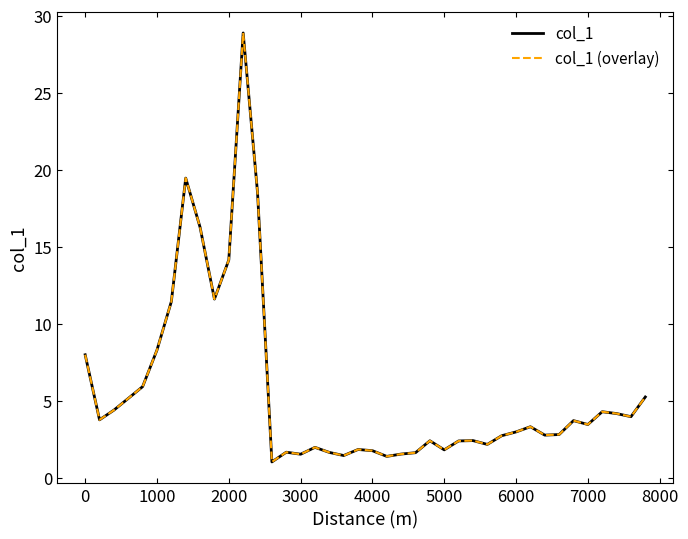

Reading right to left, list all the values displayed in this chart.

col_1: 5.3	4.0	4.2	4.3	3.5	3.7	2.8	2.8	3.3	3.0	2.8	2.2	2.4	2.4	1.8	2.4	1.7	1.6	1.4	1.8	1.9	1.5	1.7	2.0	1.6	1.7	1.1	18.5	28.9	14.2	11.6	16.3	19.5	11.5	8.3	5.9	5.2	4.4	3.8	8.0
col_1 (overlay): 5.3	4.0	4.2	4.3	3.5	3.7	2.8	2.8	3.3	3.0	2.8	2.2	2.4	2.4	1.8	2.4	1.7	1.6	1.4	1.8	1.9	1.5	1.7	2.0	1.6	1.7	1.1	18.5	28.9	14.2	11.6	16.3	19.5	11.5	8.3	5.9	5.2	4.4	3.8	8.0